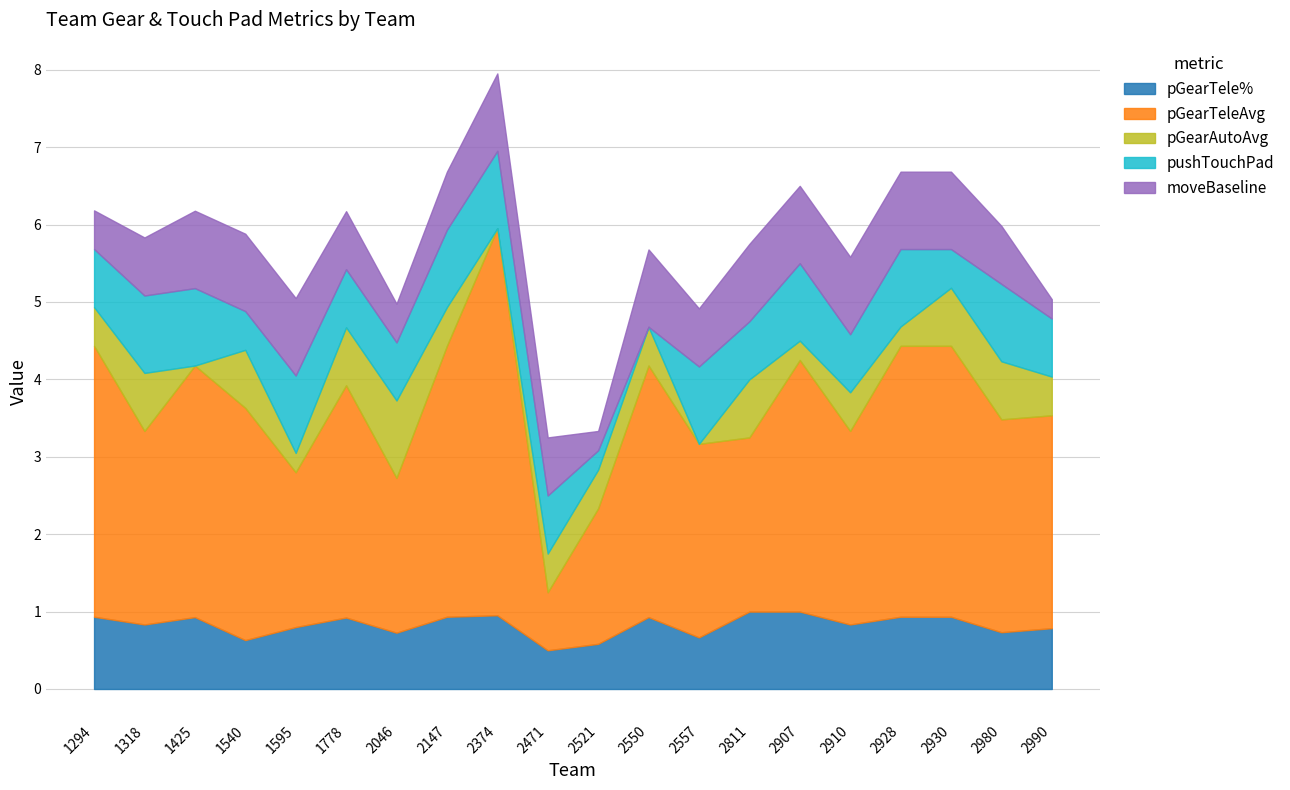

Which series has the largest range (max minus min)?

pGearTeleAvg